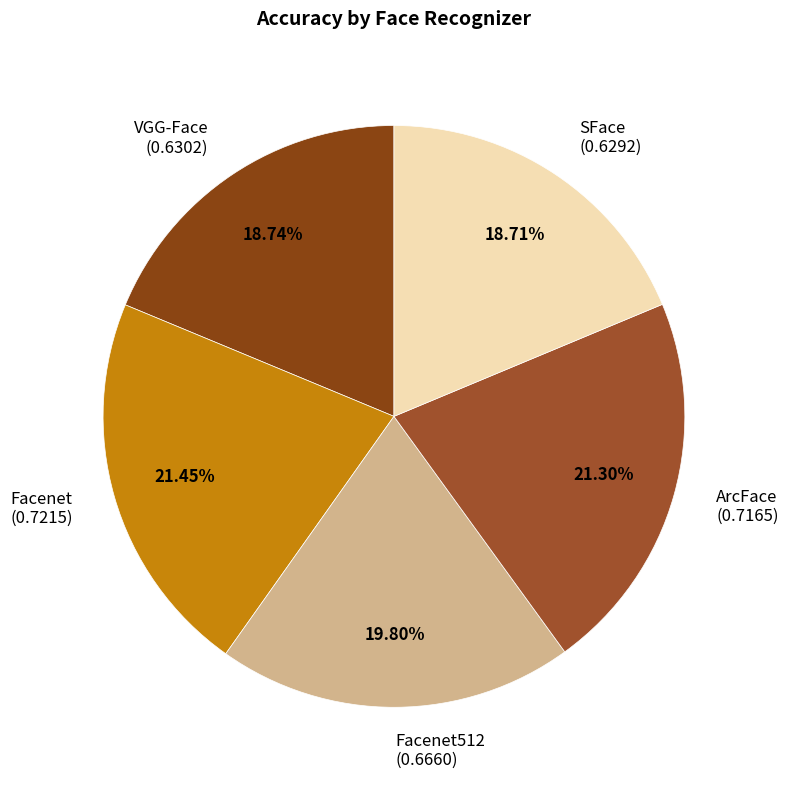

Does VGG-Face represent more than half of the total?

No